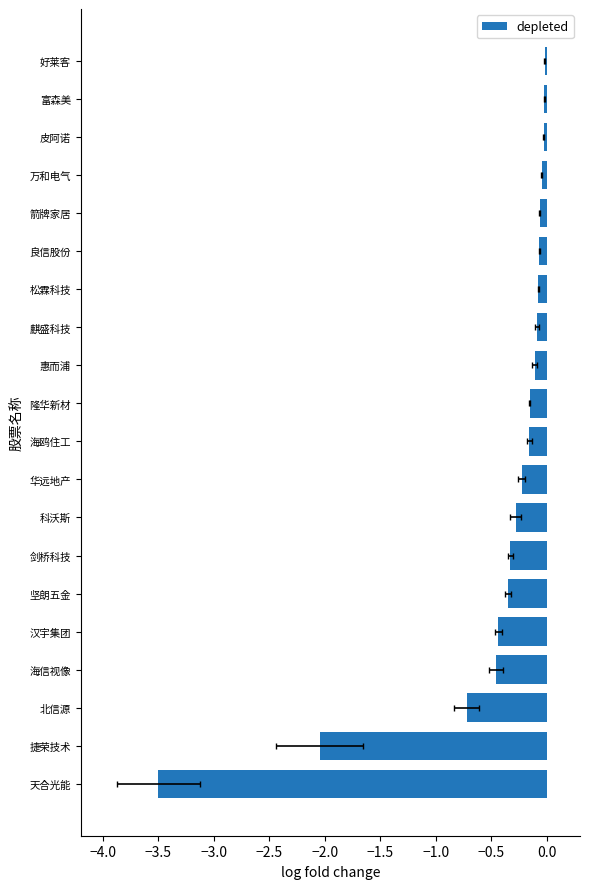

What is the change in value from 捷荣技术 to 科沃斯?

+1.8